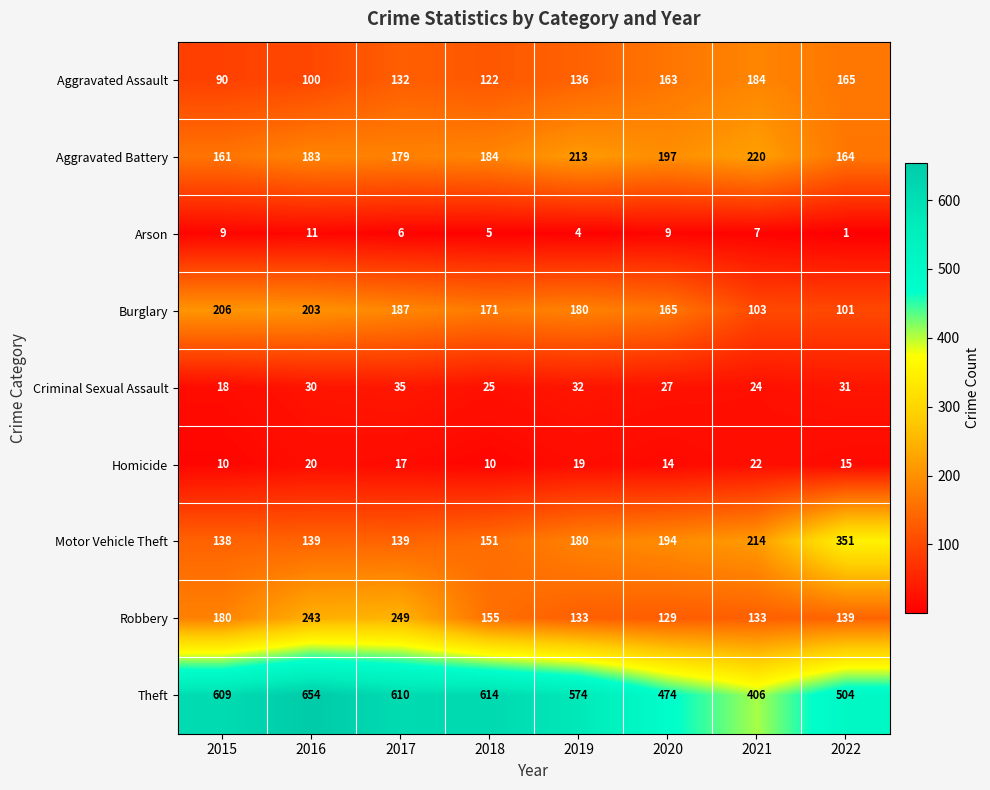

List the series in order of their peak value, lowest first.

Arson, Homicide, Criminal Sexual Assault, Aggravated Assault, Burglary, Aggravated Battery, Robbery, Motor Vehicle Theft, Theft